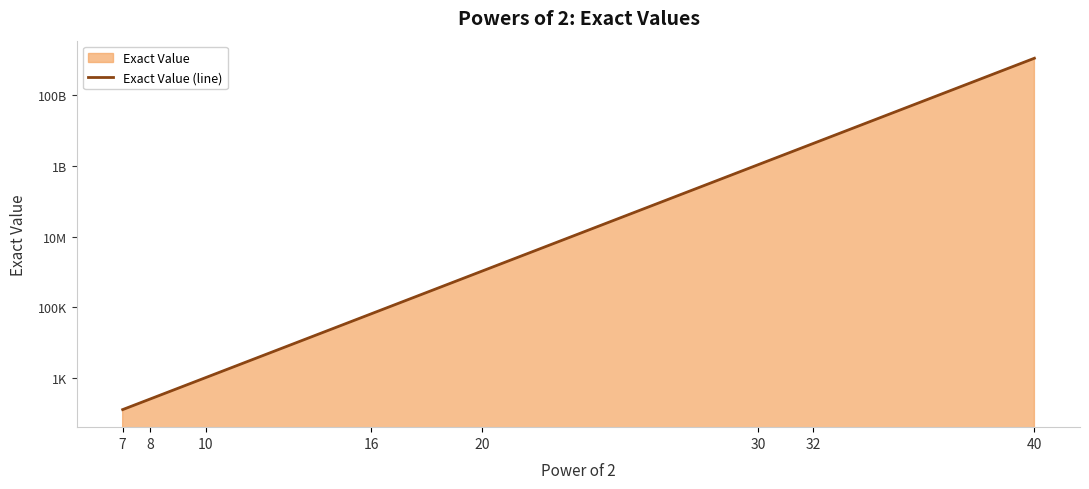

What is the ratio of the value at 16 to the value at 20?

0.1